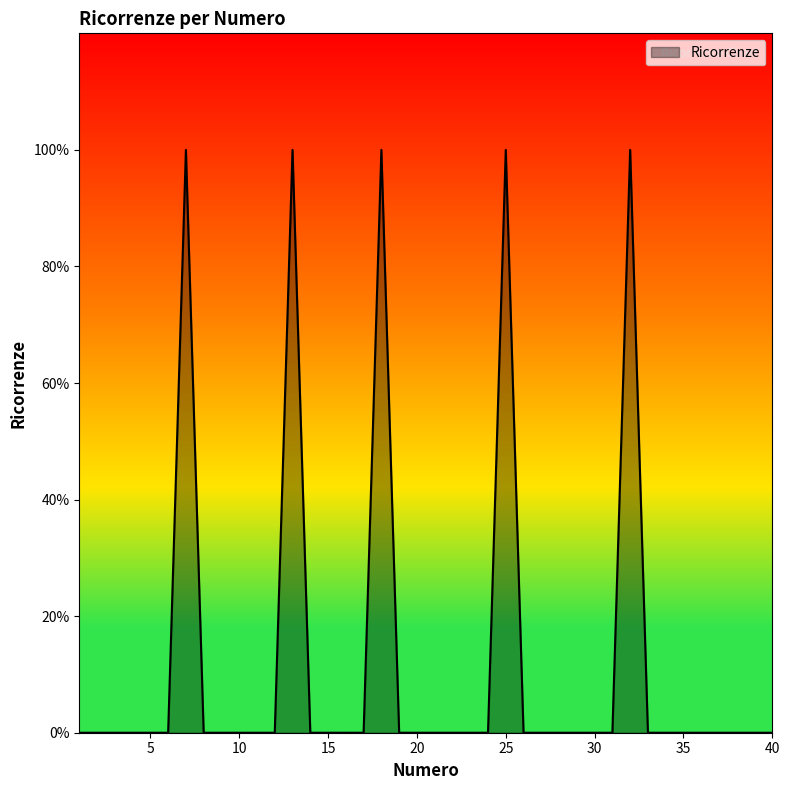

Does the chart display data point markers on the line(s)?

No